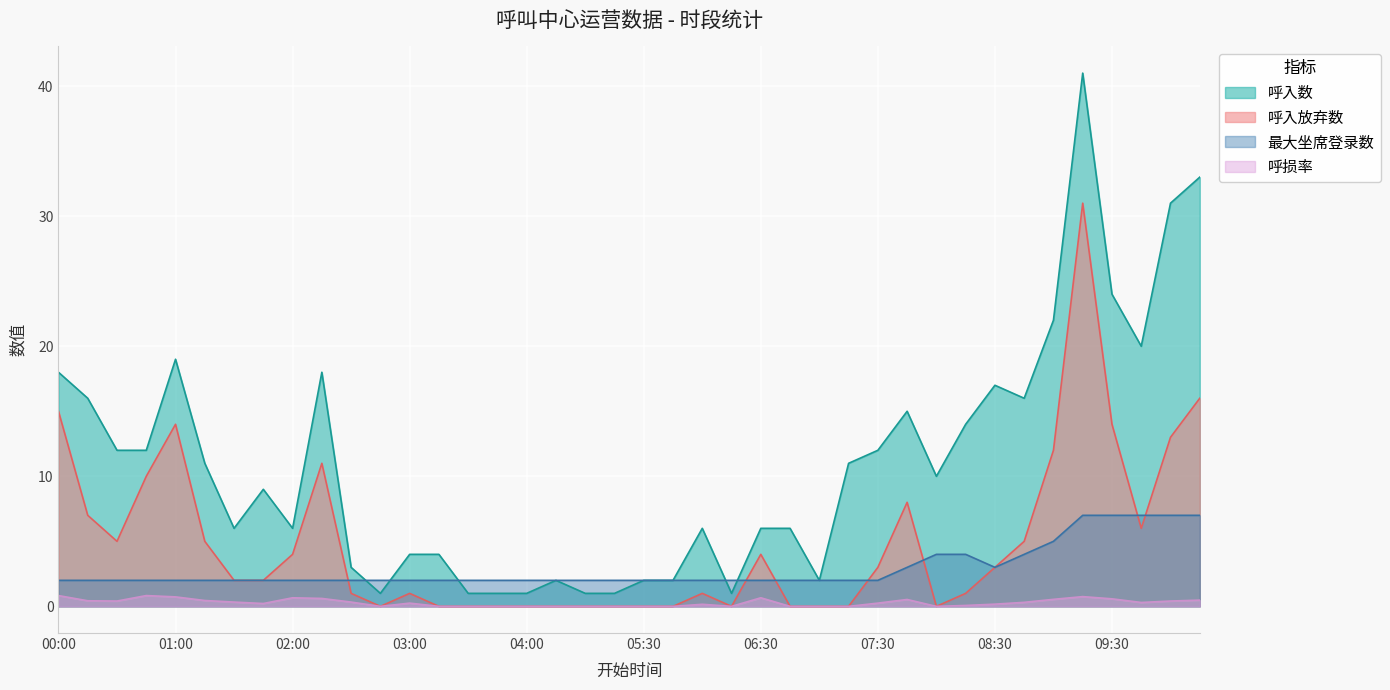

Is it true that 最大坐席登录数 equals 3.1 at 03:30?

False